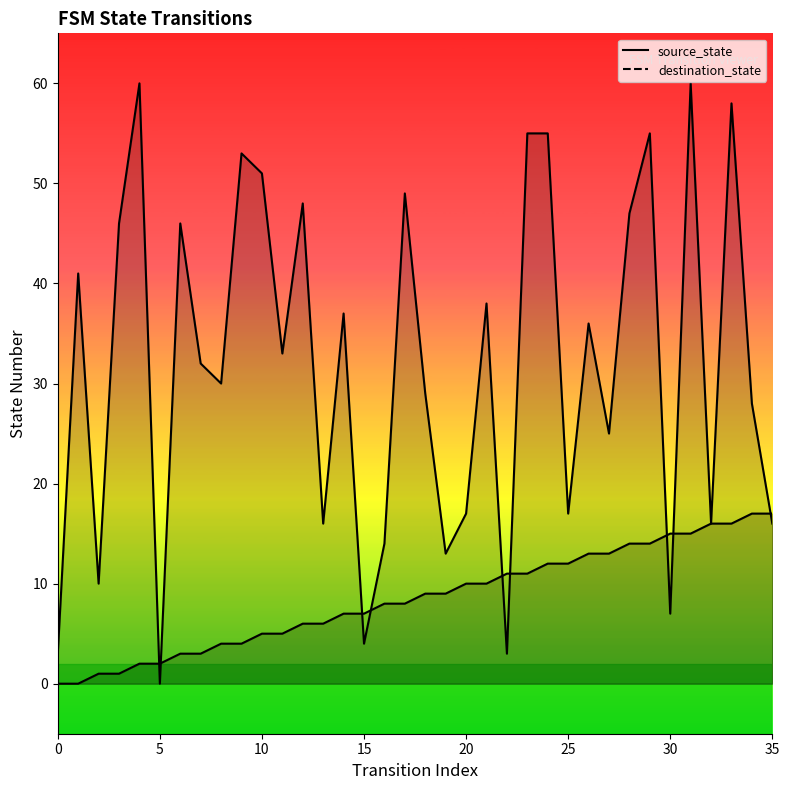

How many interior local valleys does the destination_state series have?

12